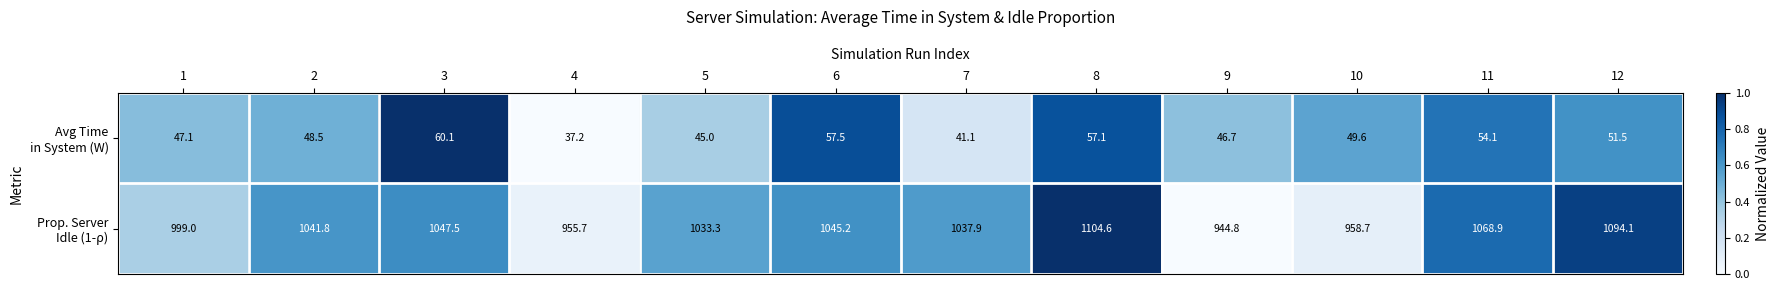

What is the total value across all series at 12?

1145.6